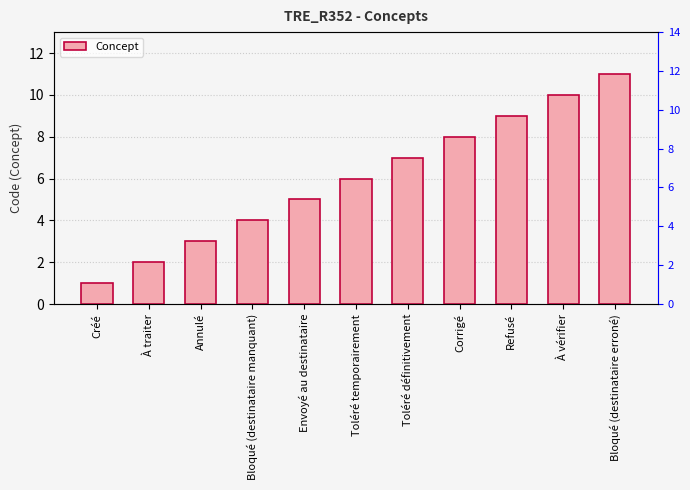

Reading right to left, extract all data points from this chart.

11	10	9	8	7	6	5	4	3	2	1